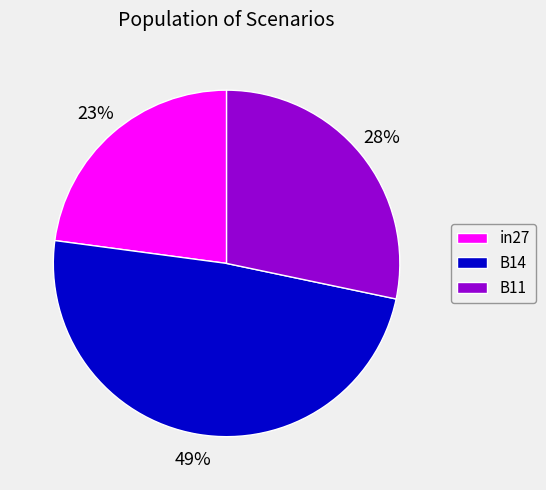

Between in27 and B11, which is larger?

B11